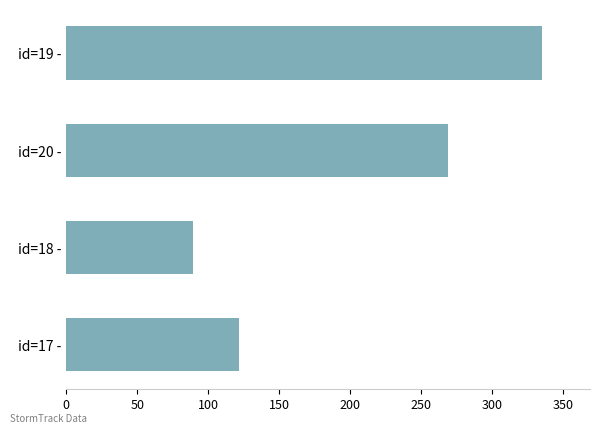

List the labels in order of value, largest first.

id=19 -, id=20 -, id=17 -, id=18 -